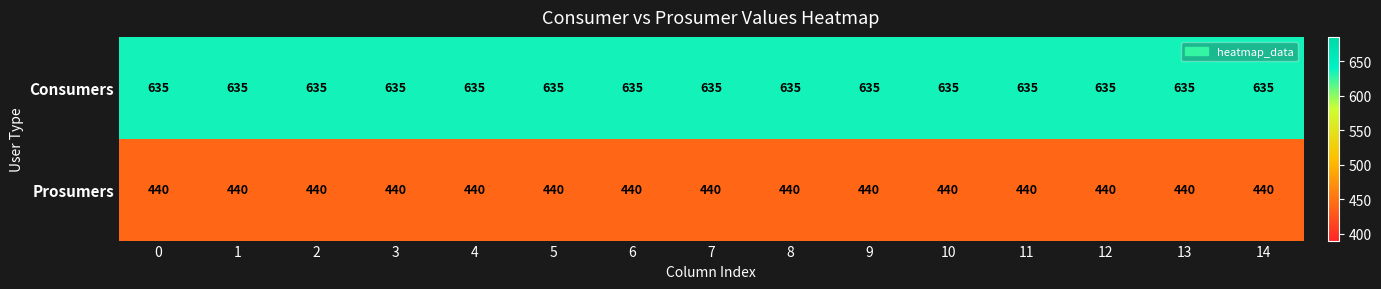

The Prosumers series shows 440 at 3. True or false?

True